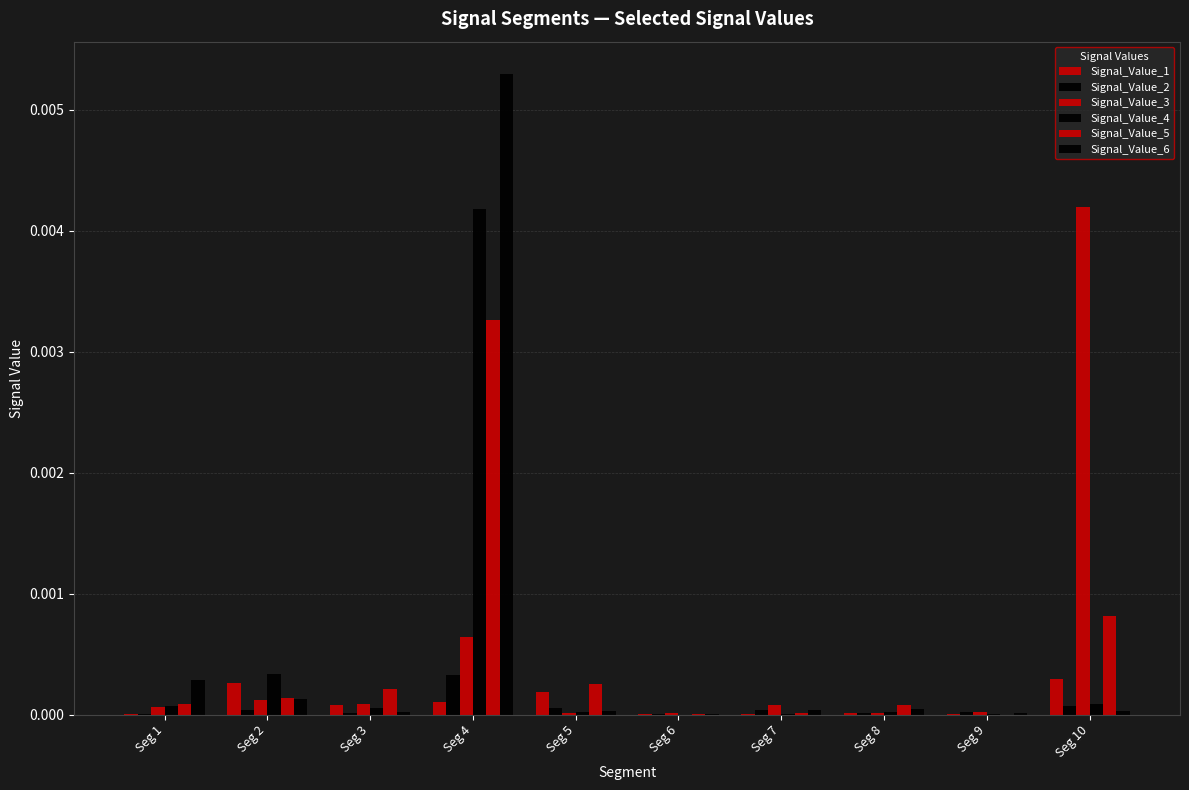

Is the value of Signal_Value_5 at Seg 7 greater than the value of Signal_Value_3 at Seg 8?

No